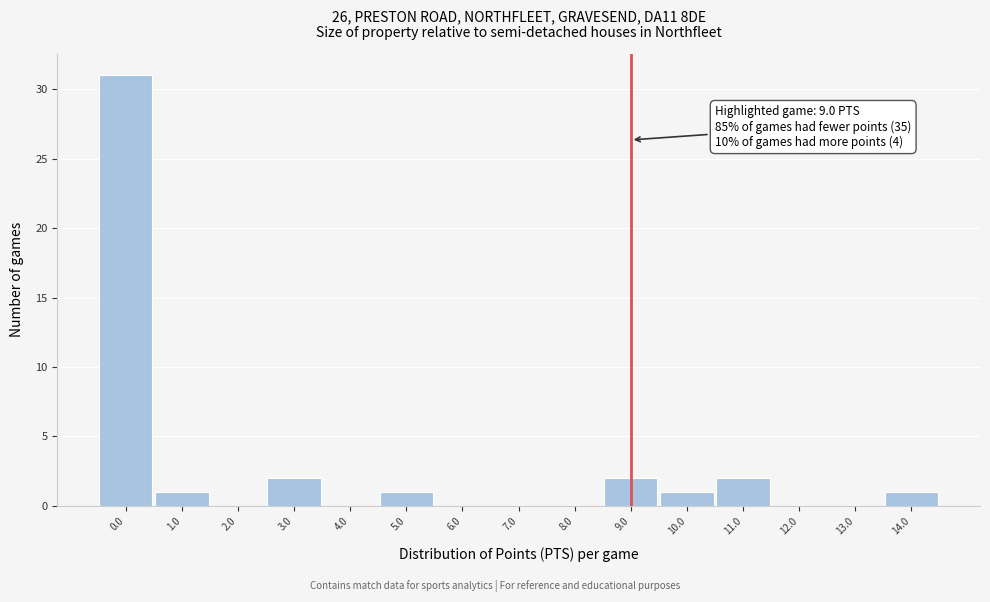

Which range on the x-axis has the tallest bar?

-0.5 to 0.5